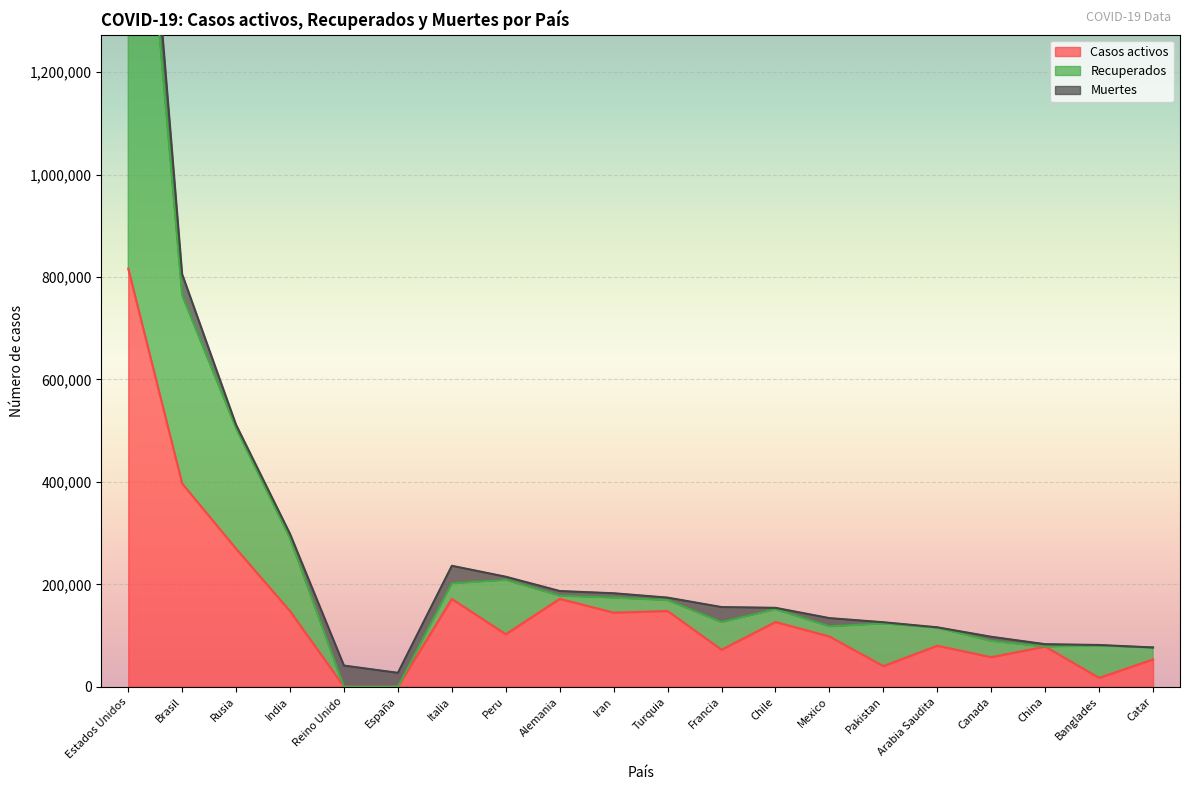

True or false: Recuperados has a value of 81613 at Francia.

False